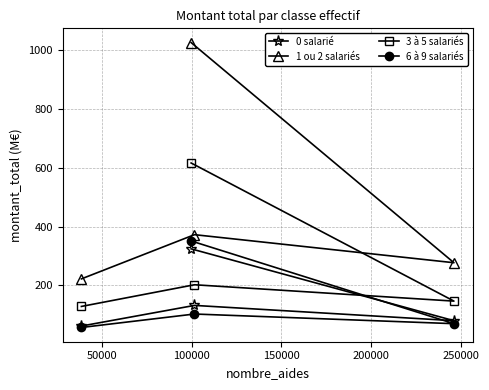

True or false: 0 salarié has more than 1 interior local peaks.

False